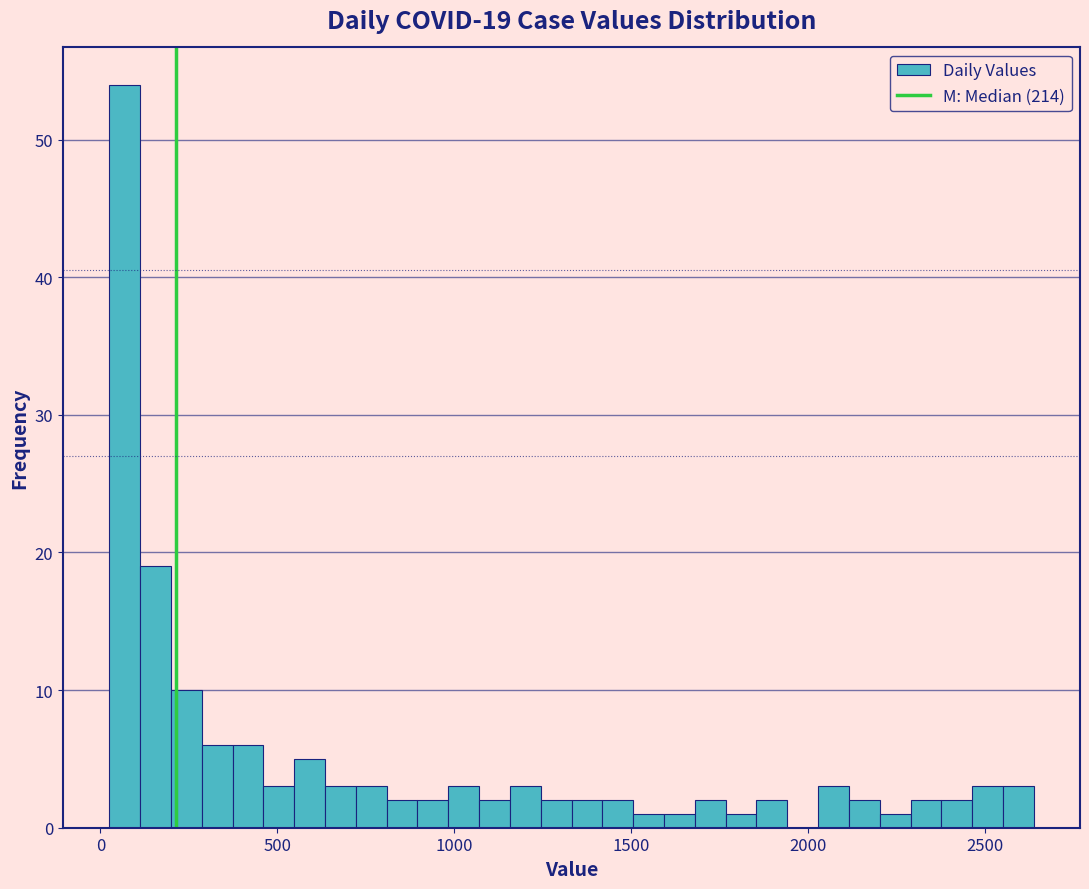

Read against the x-axis, roughly where is the centre of the tallest bar?

50